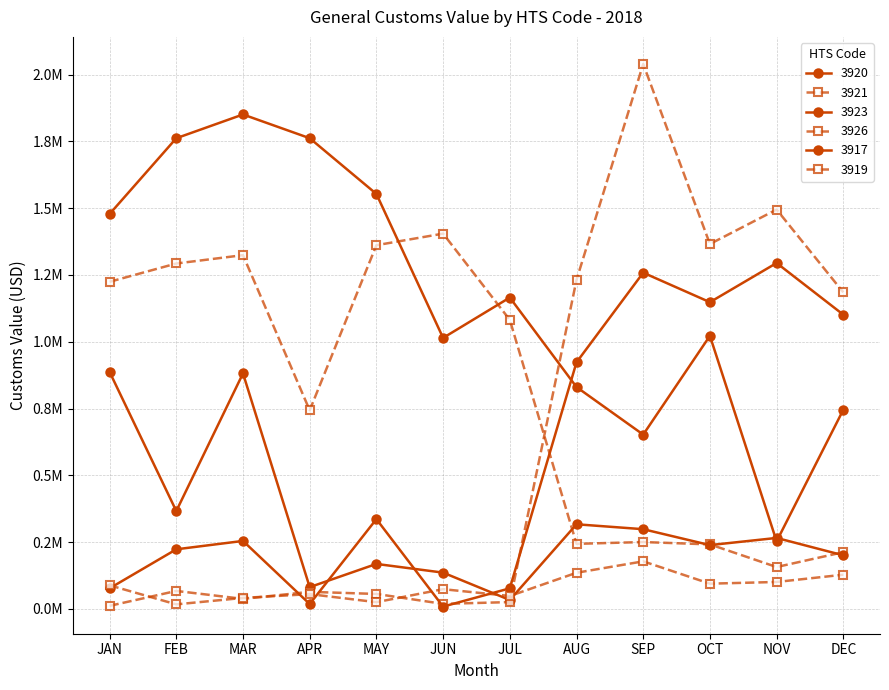

Which category has the highest value in the 3920 series?

MAR